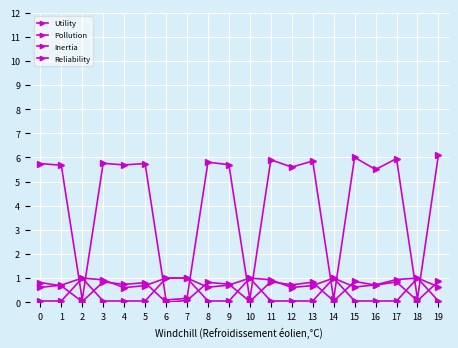

What is the difference between the maximum and second lowest values in the Reliability series?

0.9